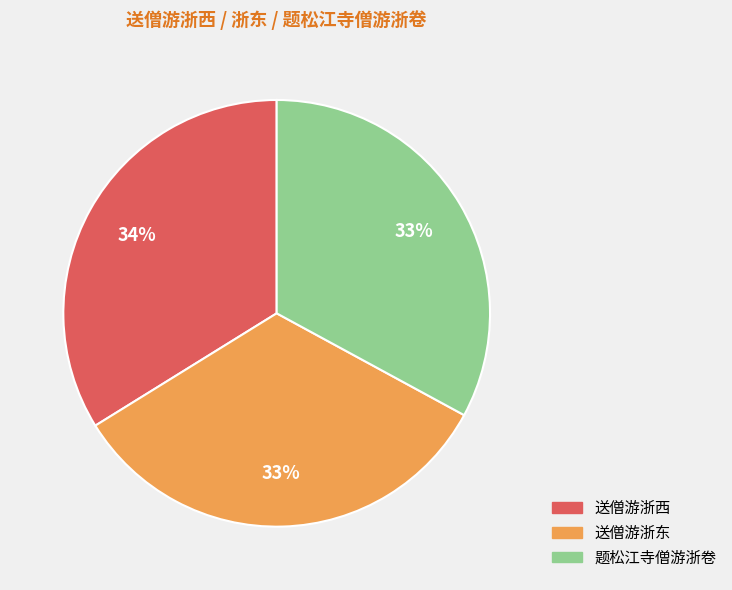

Do 送僧游浙西 and 题松江寺僧游浙卷 together represent more than half of the pie?

Yes